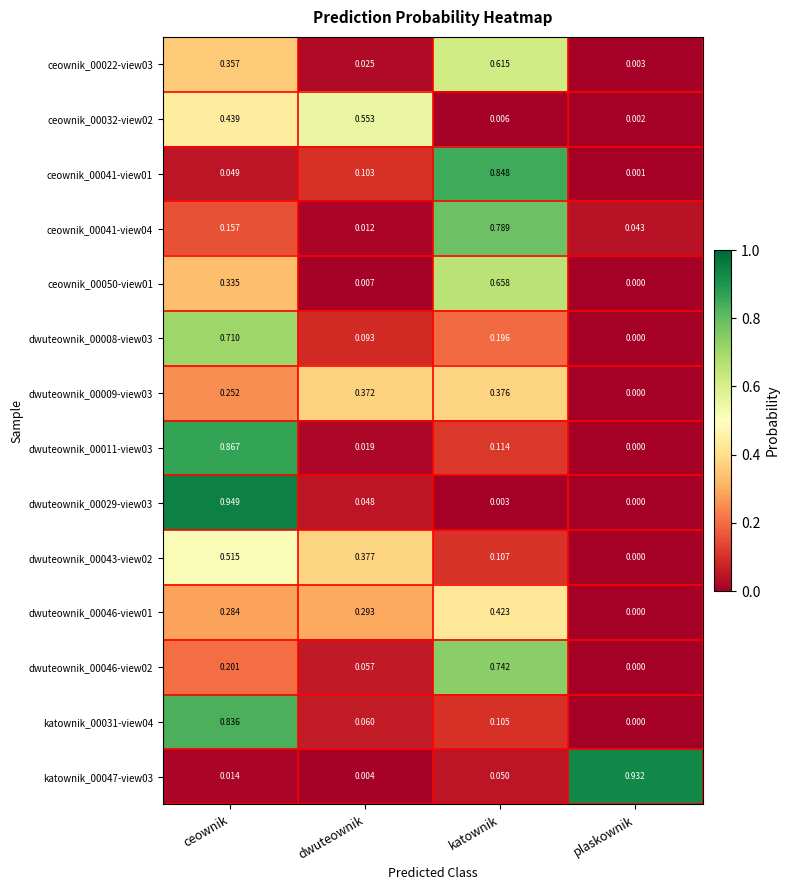

At which category is the sum across all series the highest?

ceownik